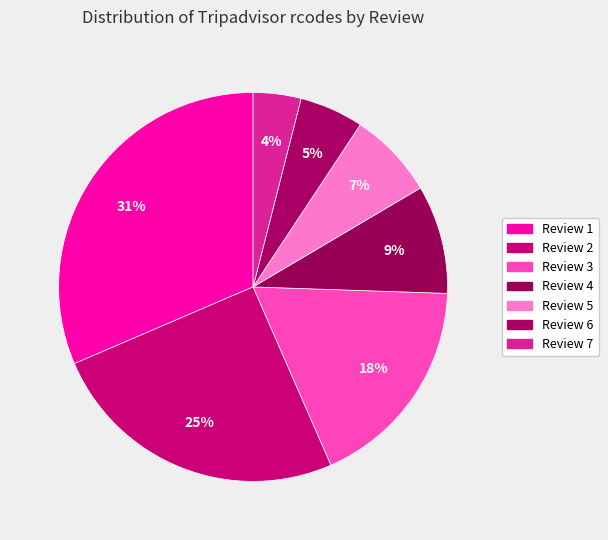

How many slices are in this pie chart?

7